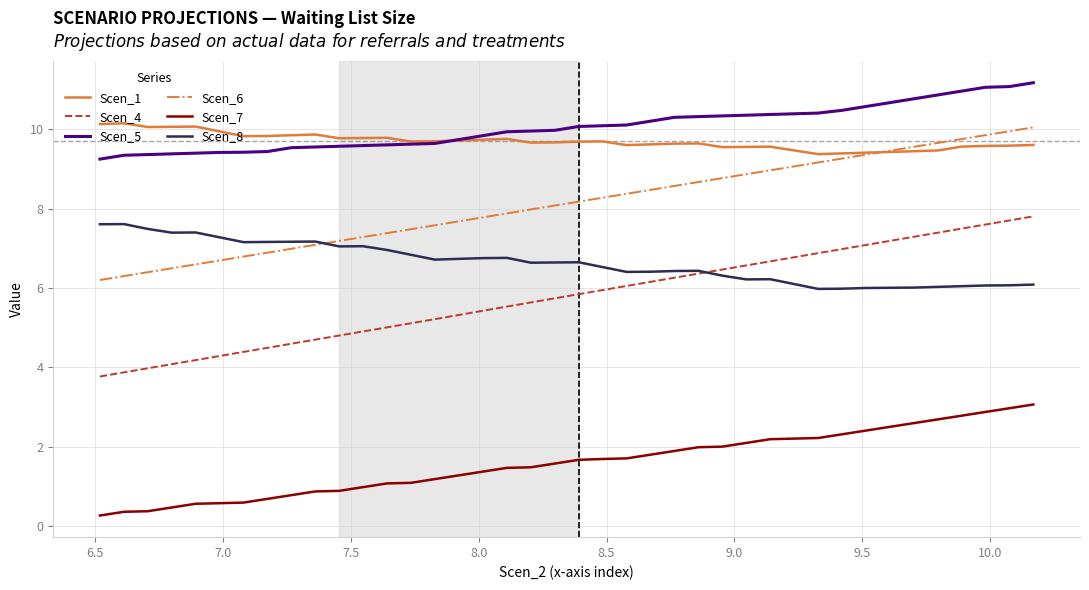

What is the smallest value displayed?

0.3